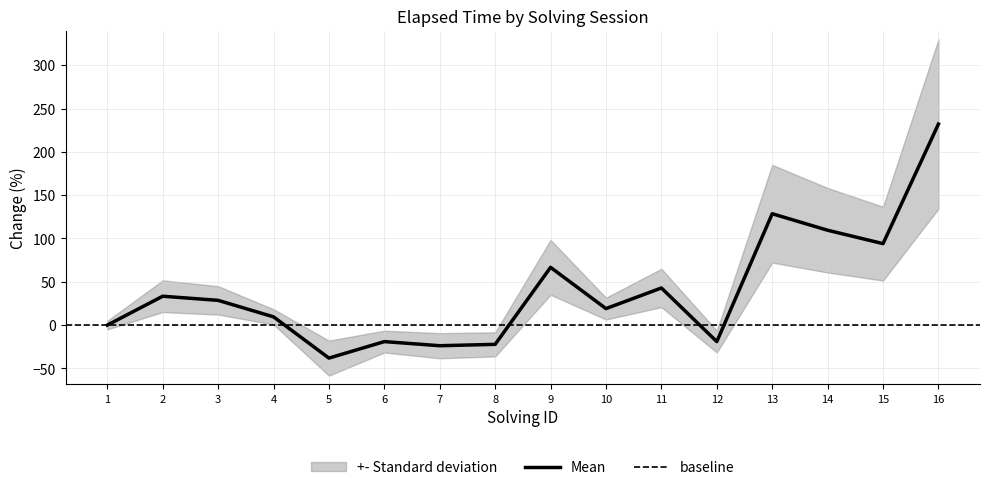

True or false: Mean has a value of 53.1 at 14.

False